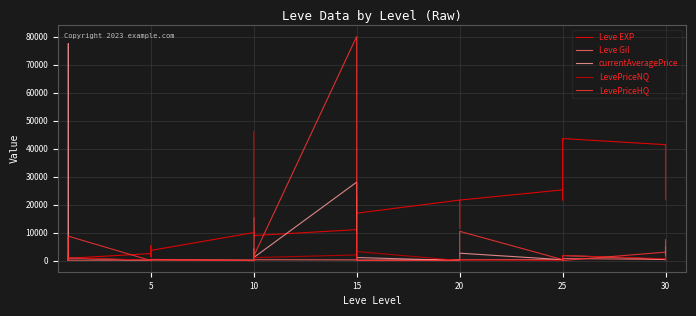

True or false: currentAveragePrice and Leve Gil cross at least once.

True